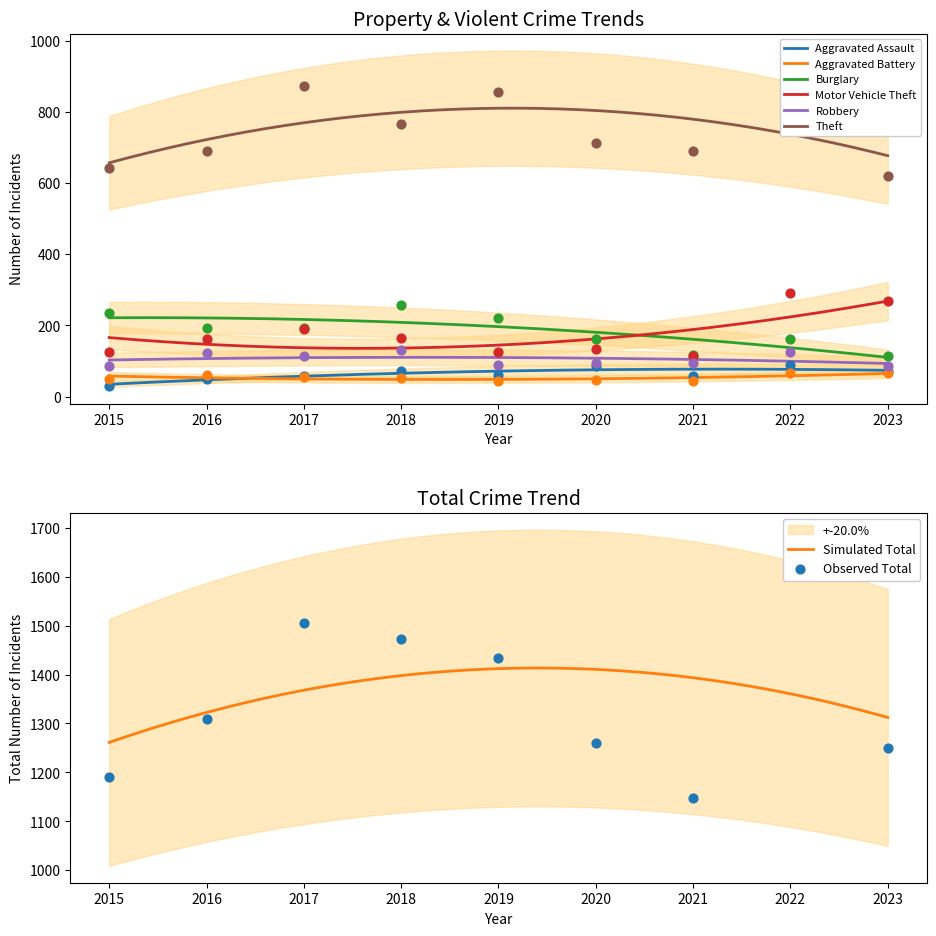

What are all the series names shown in the legend?

Aggravated Assault, Aggravated Battery, Burglary, Motor Vehicle Theft, Robbery, Theft